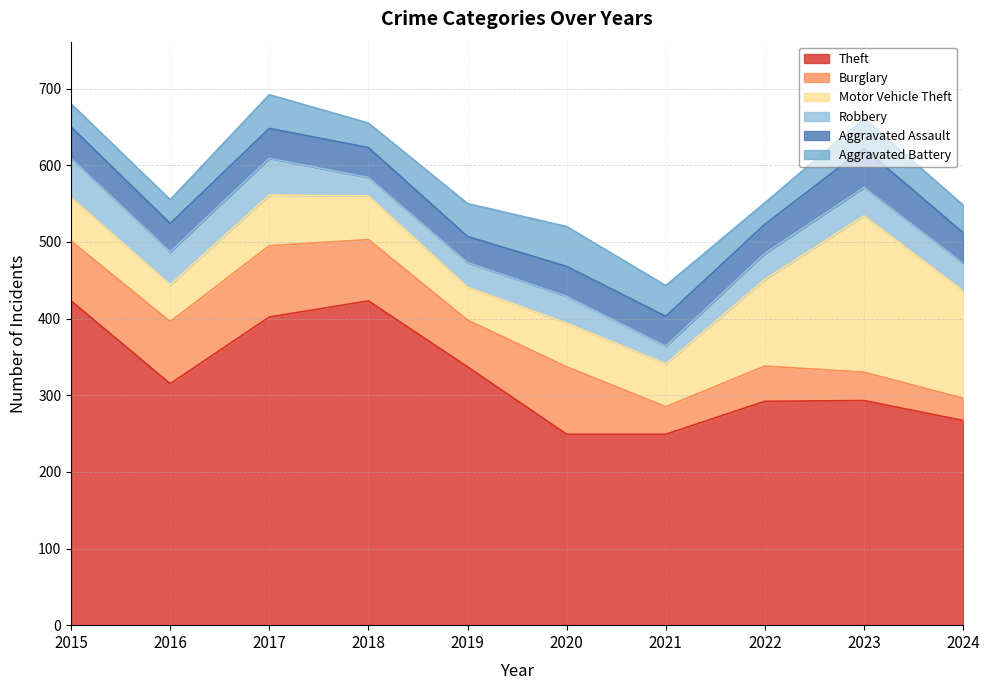

The value of Aggravated Assault at 2020 is 39. True or false?

True